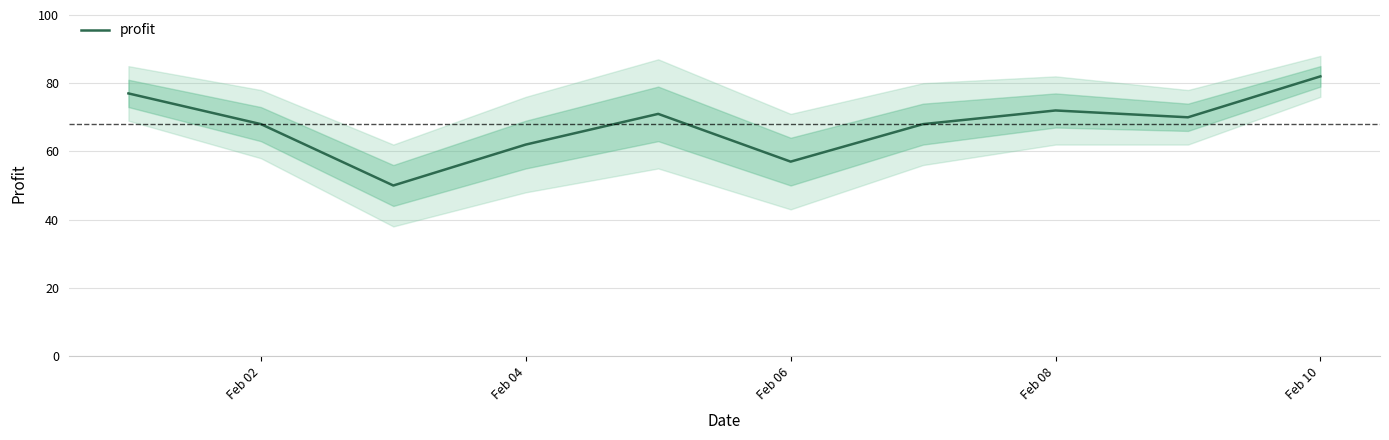

How many points are lower than both their immediate neighbors (excluding endpoints)?

3